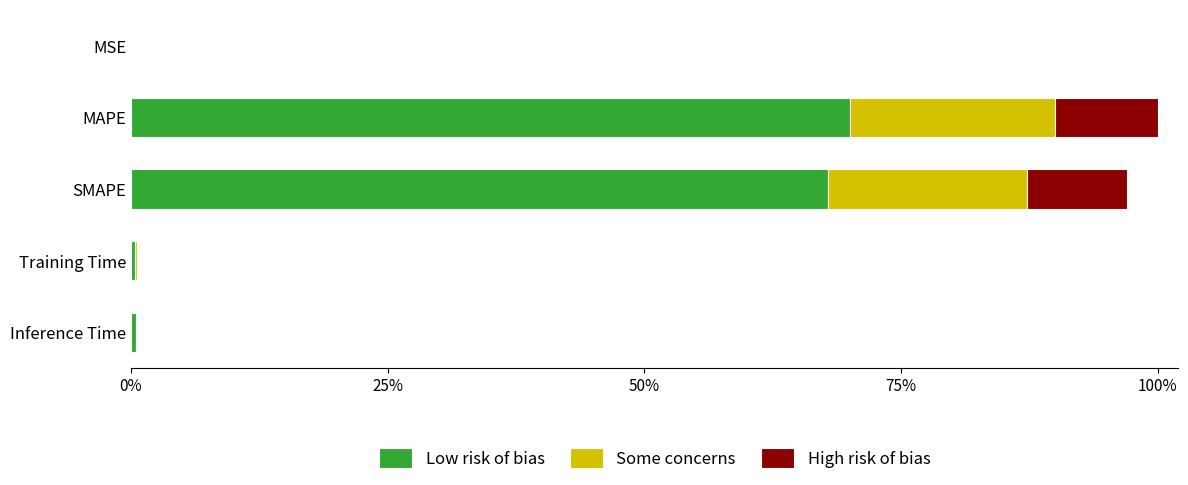

What are all the series names shown in the legend?

Low risk of bias, Some concerns, High risk of bias